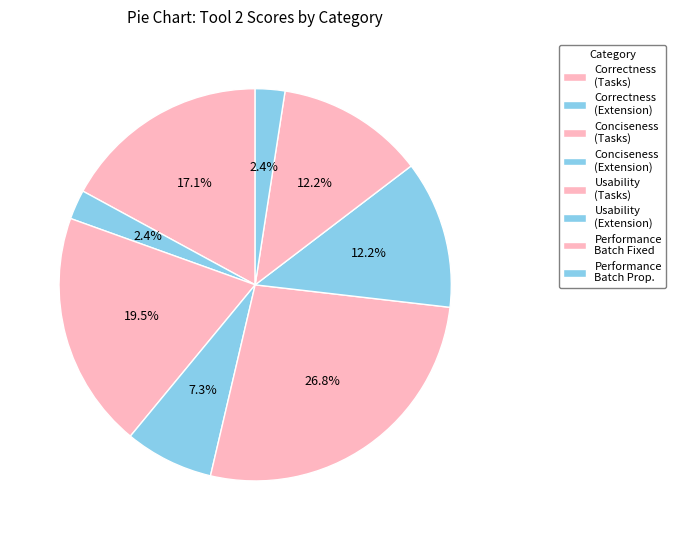

How many segments does this pie chart have?

8